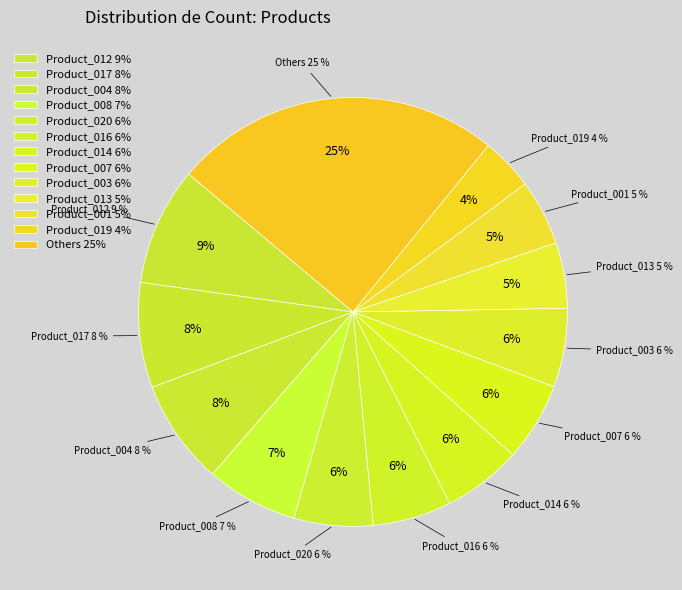

Between Product_002 and Product_020, which is larger?

Product_020